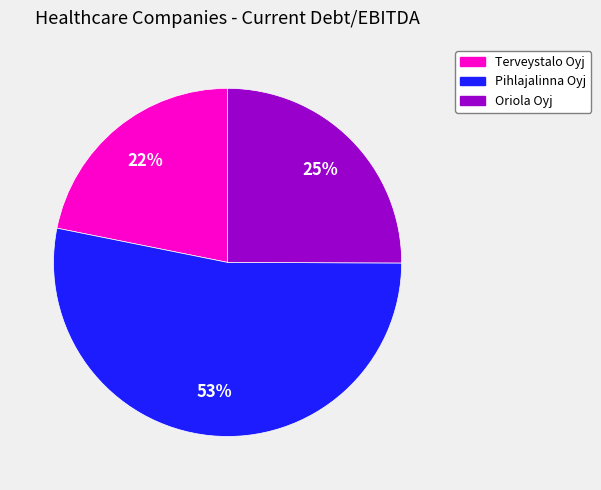

How many slices are in this pie chart?

3